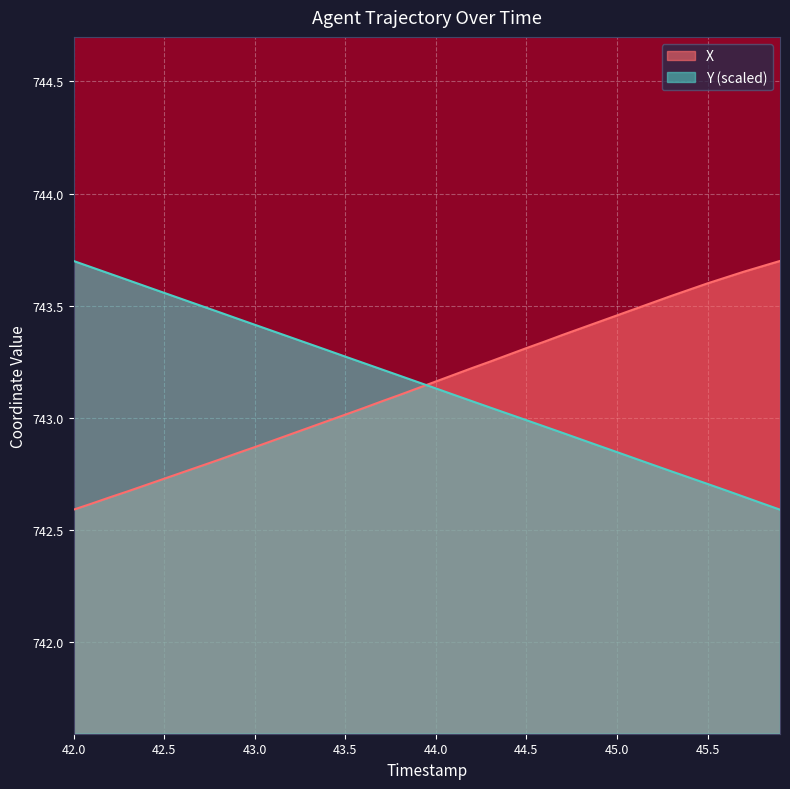

Which series ends up on top after the final intersection of X and Y?

X